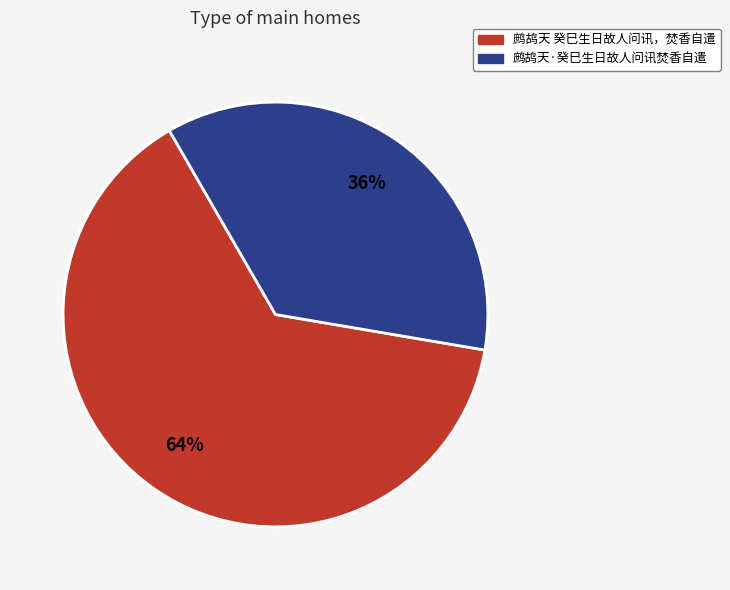

The 鹧鸪天 癸巳生日故人问讯，焚香自遣 slice represents 64% of the pie. True or false?

True